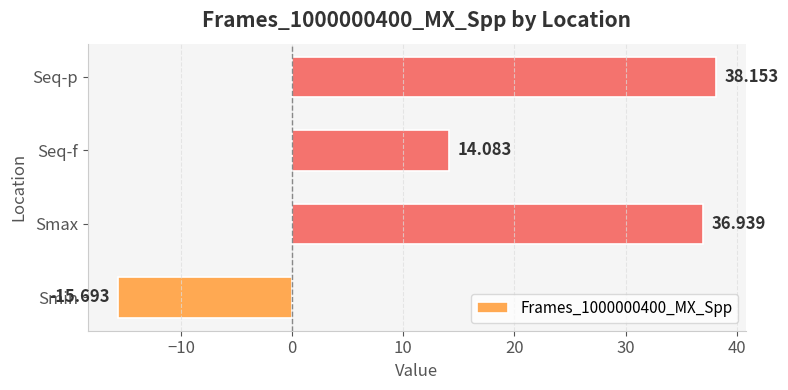

Which has a higher value, Seq-p or Smax?

Seq-p